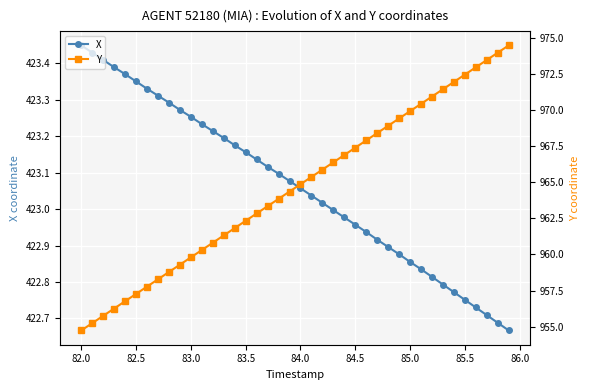

The X series shows 698.3 at 85.0. True or false?

False